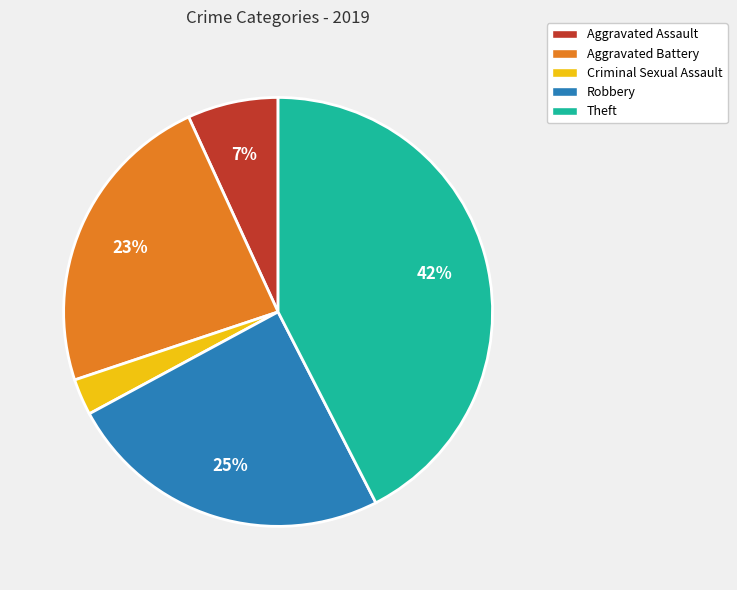

Which has a higher value, Theft or Aggravated Battery?

Theft